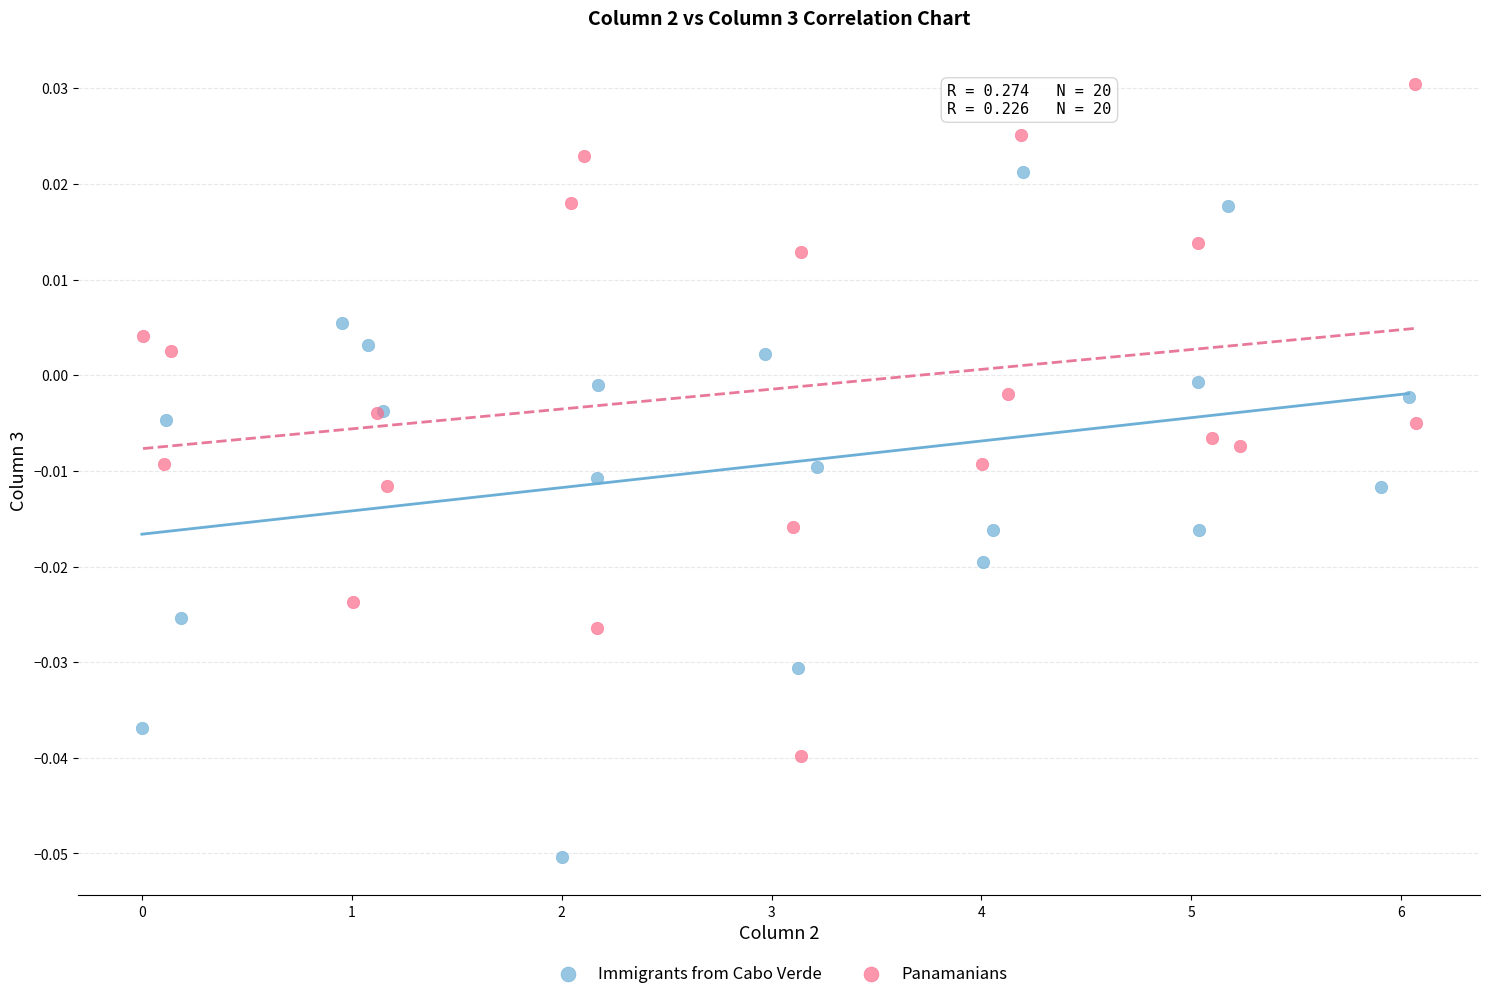

Which series contains the highest Y value?

Panamanians